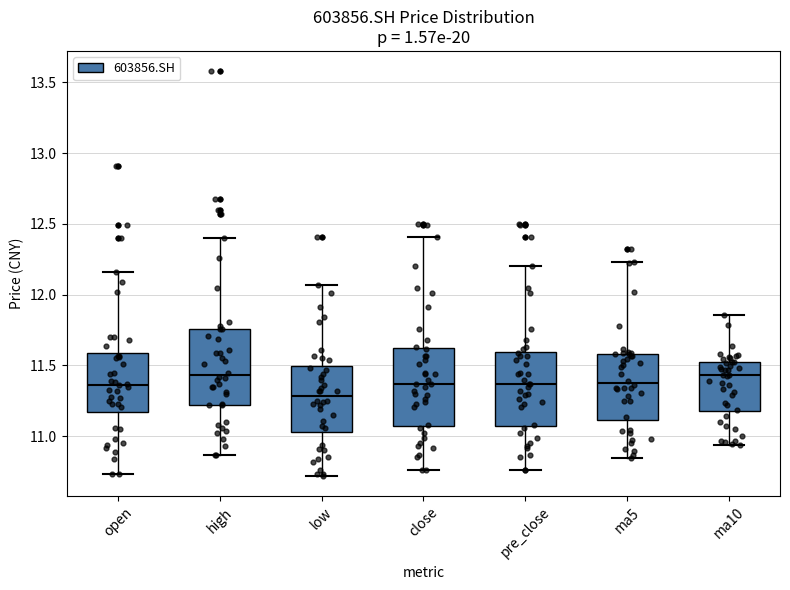

Reading left to right, transcribe this box plot: for each box, give where its median line is, the range the box spans, and where its two whiskers end, as read against the y-axis. The values are not printed on the chart, so give them approximately, as read against the axis.

open: median 11.35, box 11.15 to 11.60, whiskers 10.75 to 12.15
high: median 11.45, box 11.20 to 11.75, whiskers 10.85 to 12.40
low: median 11.30, box 11.05 to 11.50, whiskers 10.70 to 12.05
close: median 11.35, box 11.10 to 11.60, whiskers 10.75 to 12.40
pre_close: median 11.35, box 11.10 to 11.60, whiskers 10.75 to 12.20
ma5: median 11.40, box 11.10 to 11.60, whiskers 10.85 to 12.25
ma10: median 11.45, box 11.20 to 11.50, whiskers 10.95 to 11.85